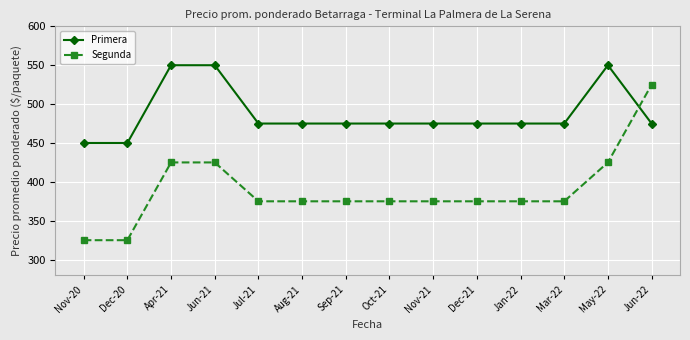

Count the number of categories in the chart.

14